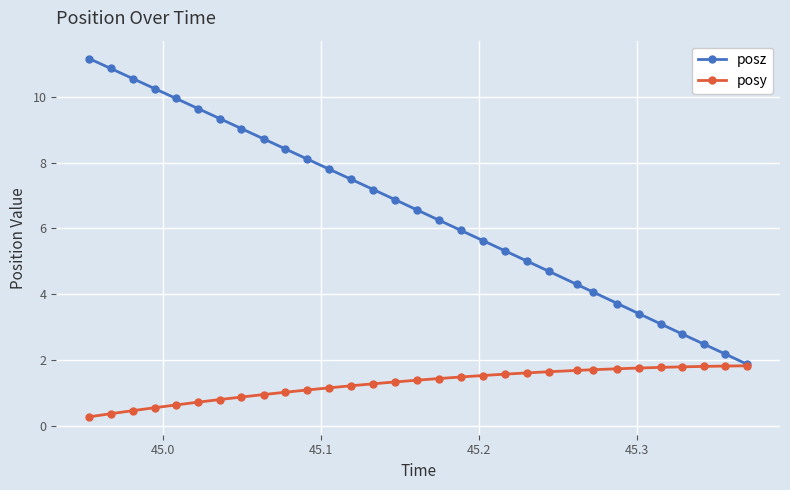

Which series has the largest range (max minus min)?

posz